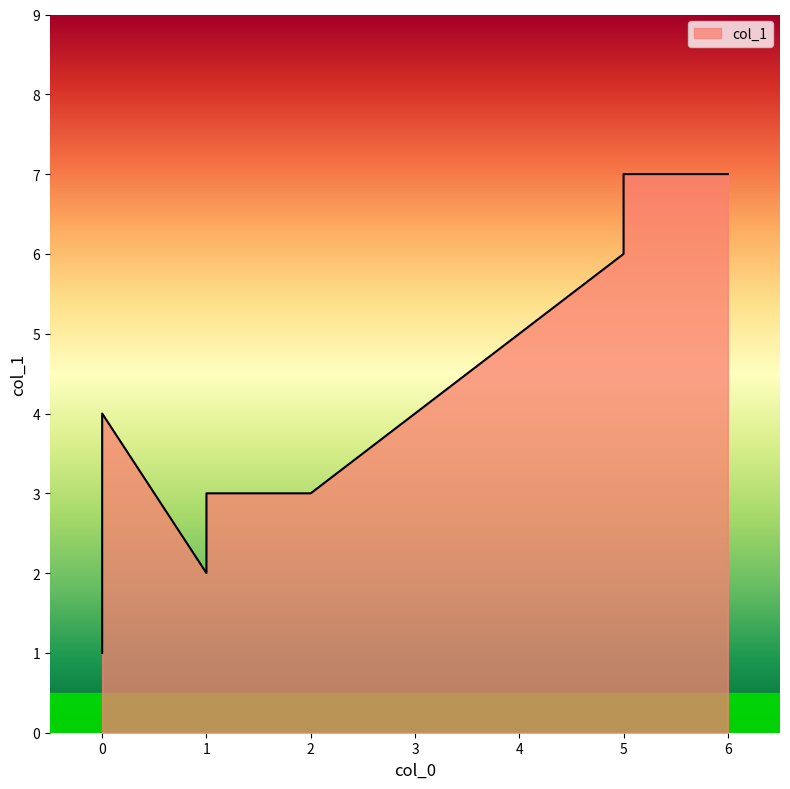

How many values are between 3 and 6?

5